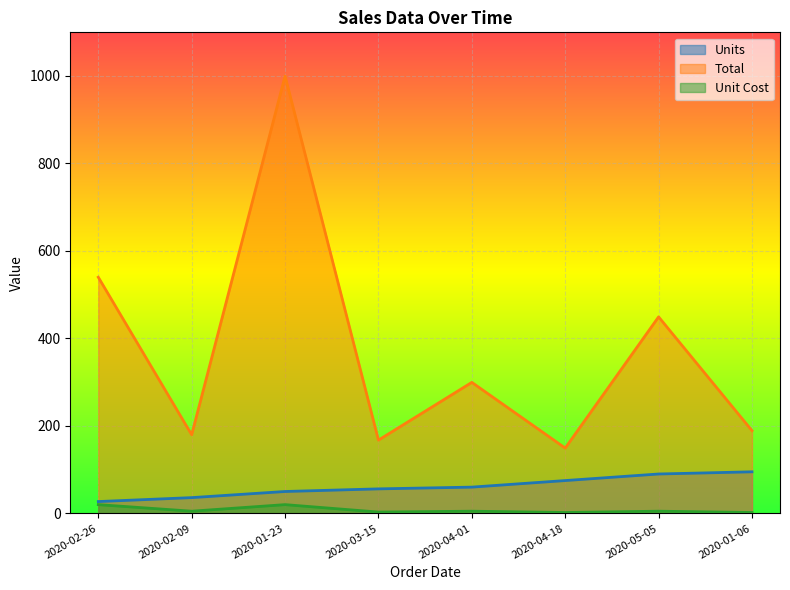

True or false: Unit Cost and Total intersect in this chart.

False